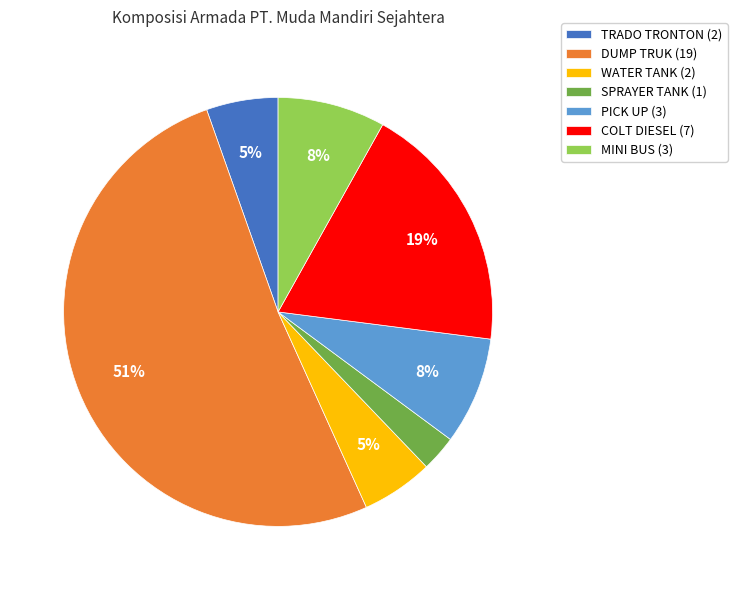

Do PICK UP (3) and TRADO TRONTON (2) together represent more than half of the pie?

No